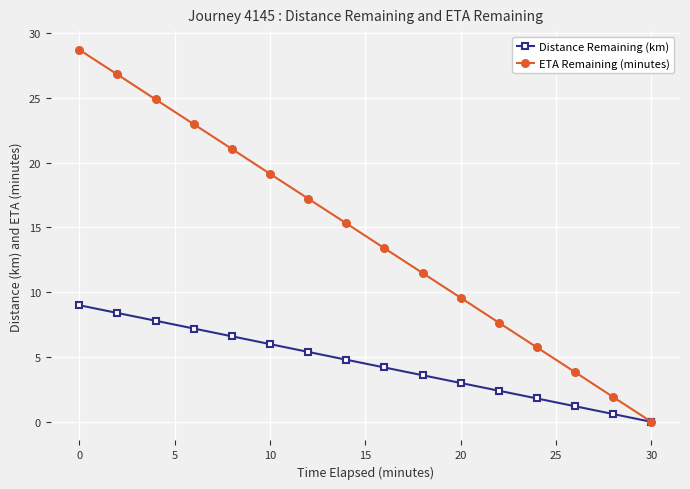

What is the value of the Distance Remaining (km) point at the 6th from the left?

6.0